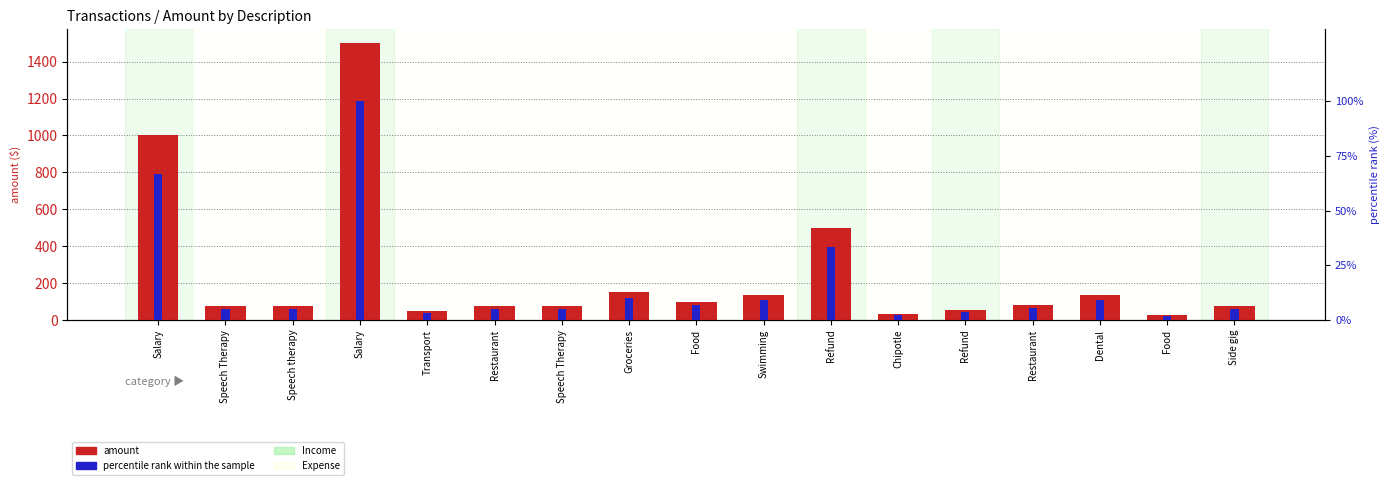

Reading left to right, extract all data points from this chart.

amount: 1000.0	73.5	73.5	1500.0	50.0	75.0	74.5	150.0	100.0	135.5	500.0	35.0	55.0	80.0	135.8	25.0	75.0
percentile rank within the sample: 66.7	4.9	4.9	100.0	3.3	5.0	5.0	10.0	6.7	9.0	33.3	2.3	3.7	5.3	9.1	1.7	5.0